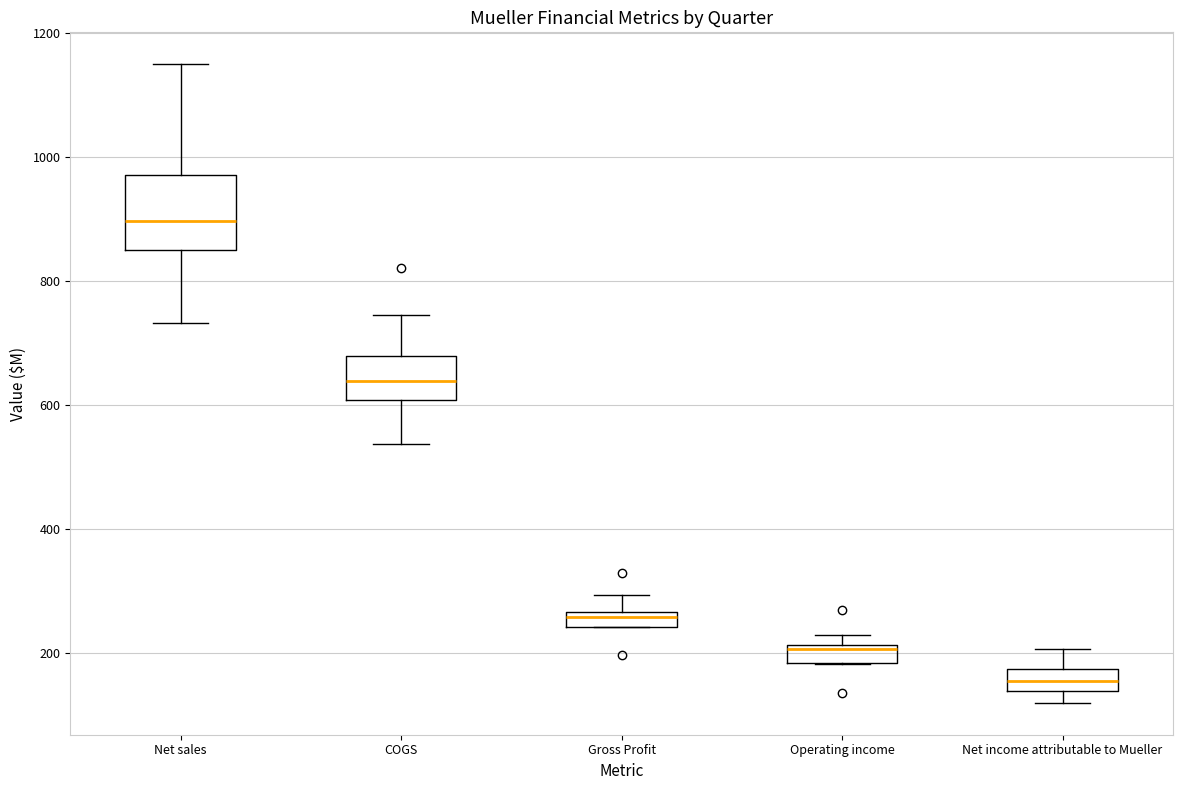

Where is the lower edge of the box for Gross Profit on the y-axis? The values are not printed on the chart, so give them approximately, as read against the axis.

240